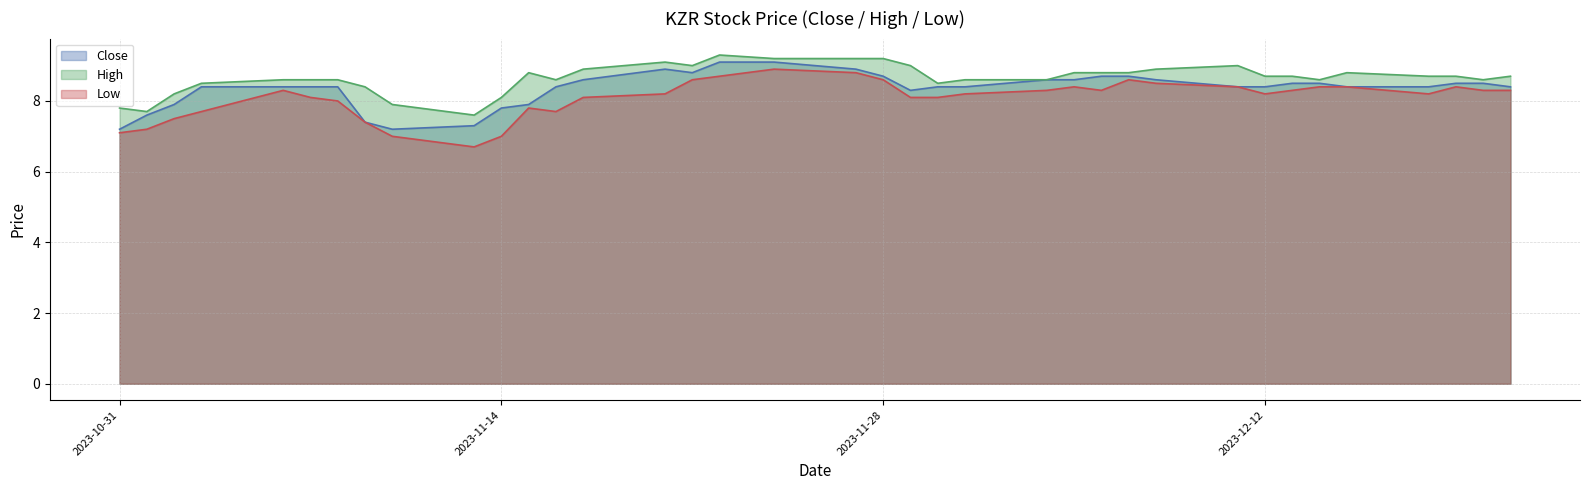

True or false: Low and Close intersect in this chart.

False